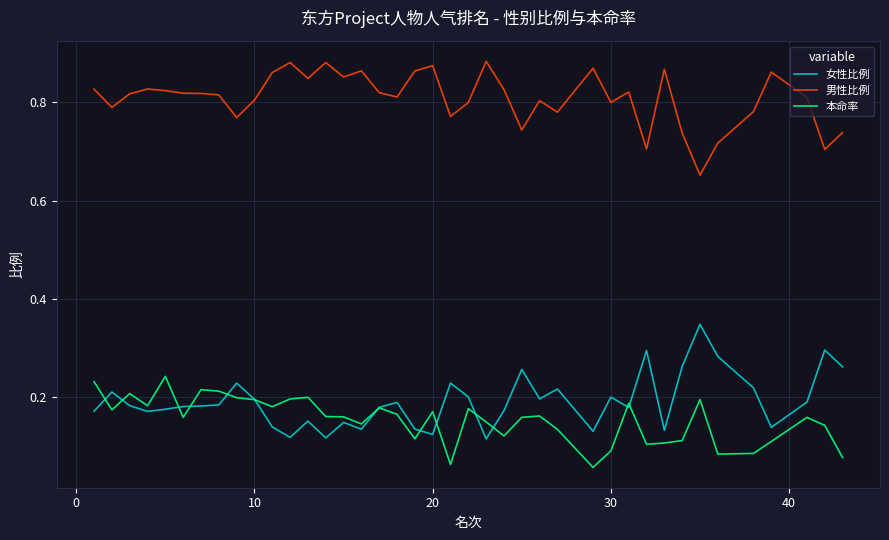

Which series has the largest total across all categories?

男性比例